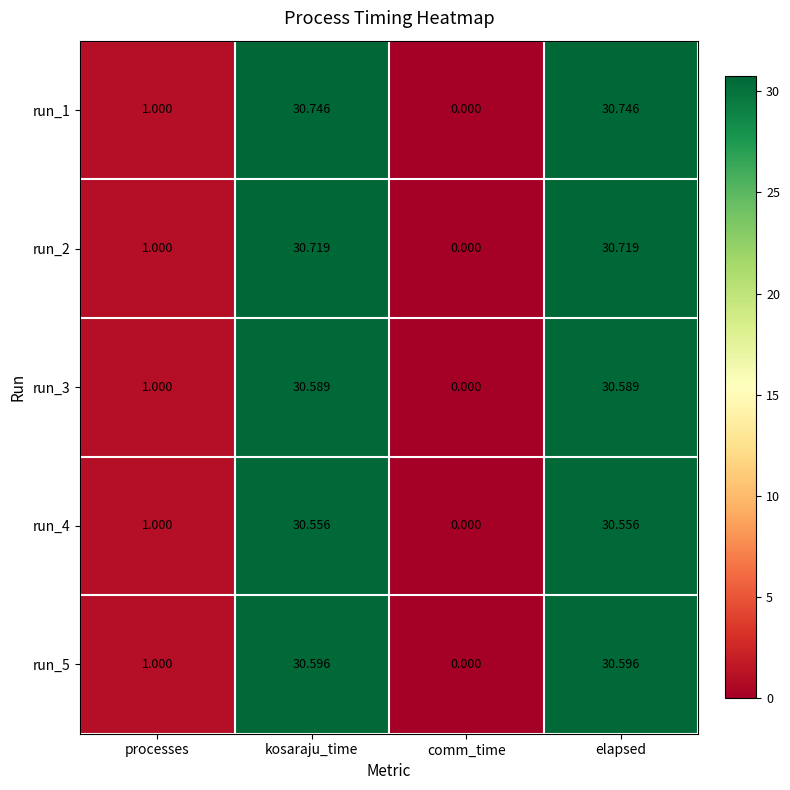

At which label does run_1 first exceed 30?

kosaraju_time